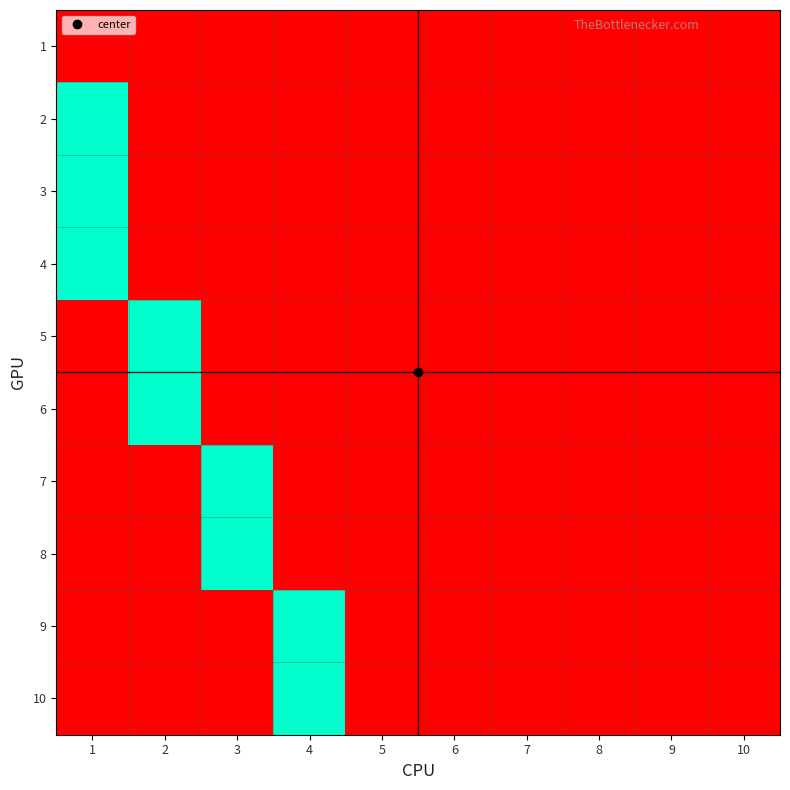

What is the spread (max minus min) of values at 4?

1